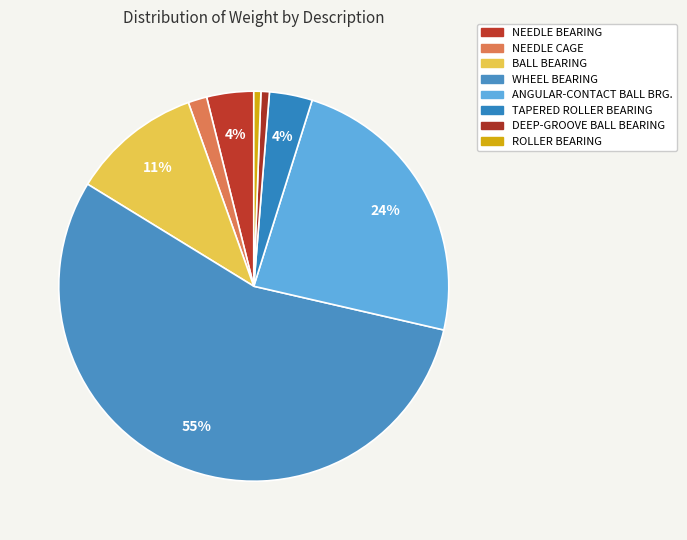

The BALL BEARING slice represents 11% of the pie. True or false?

True